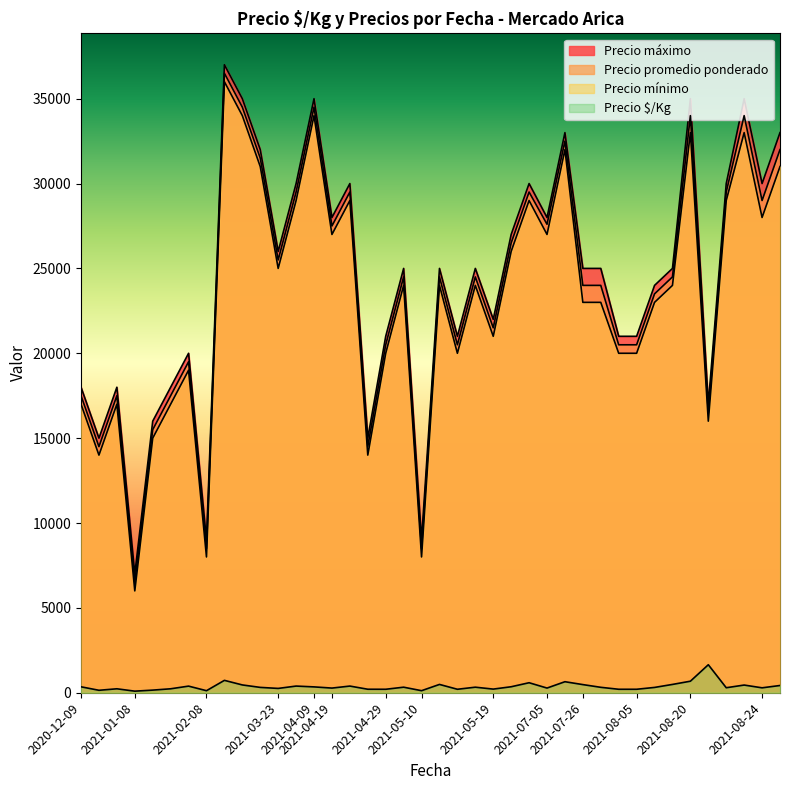

What is the difference between the maximum and minimum values in the Precio promedio ponderado series?

30000